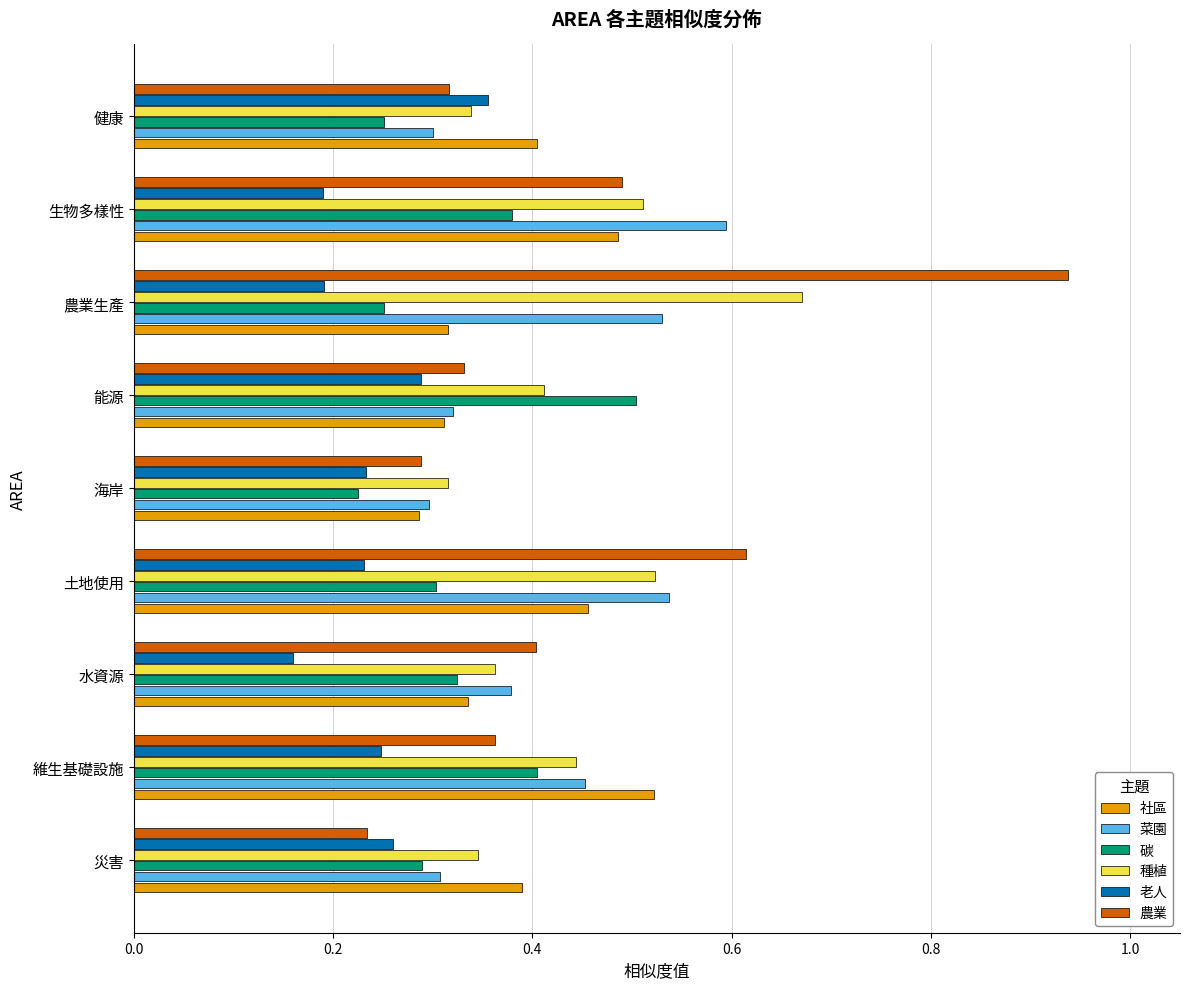

Which series has the widest spread of values?

農業